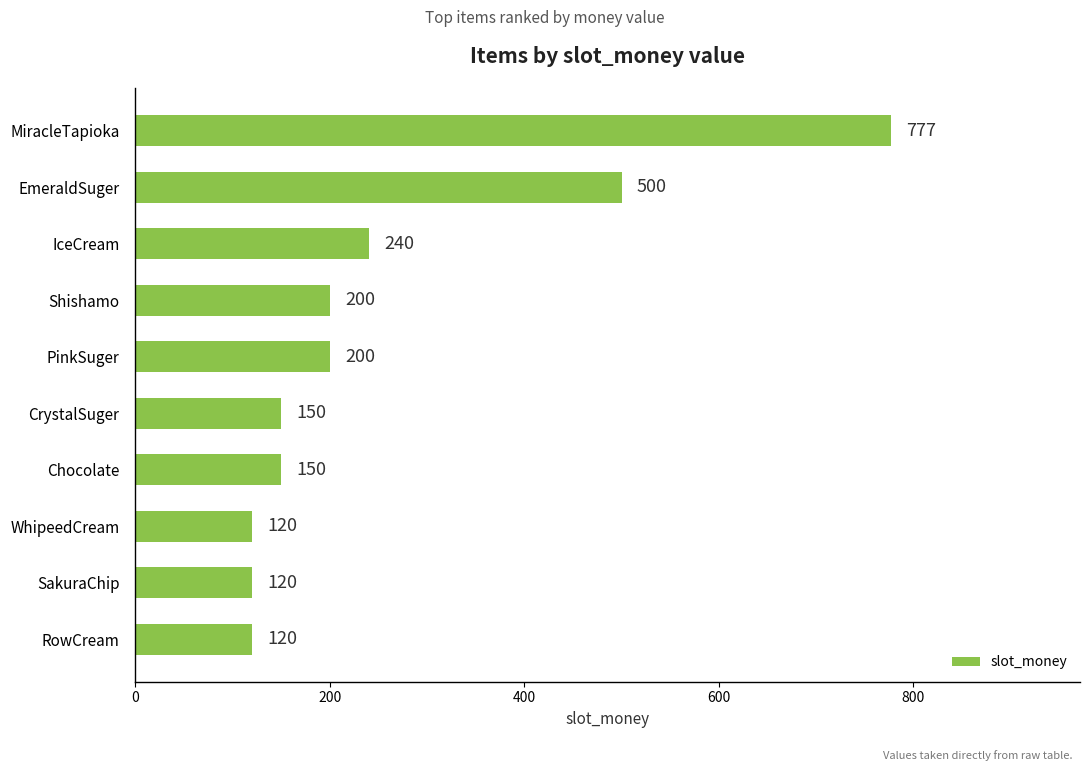

At which category does the chart reach its peak across all series?

MiracleTapioka